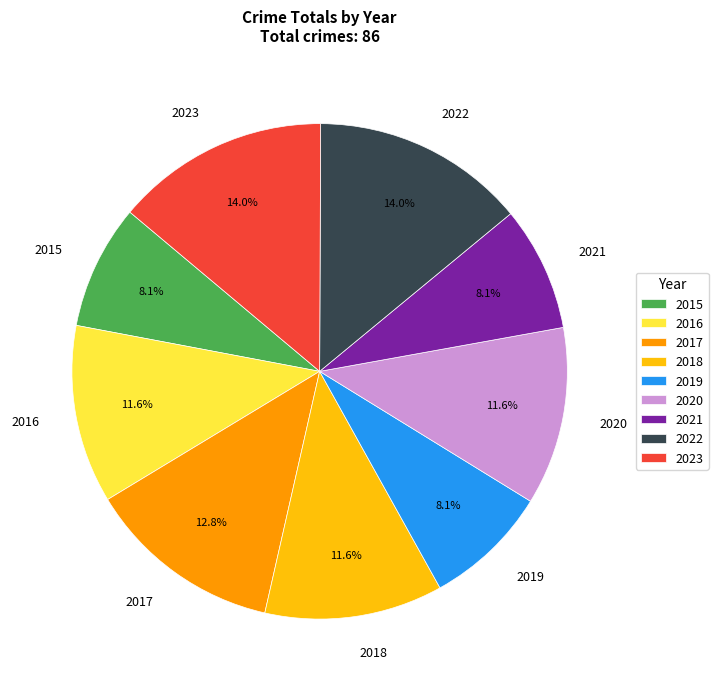

Between 2017 and 2022, which is larger?

2022